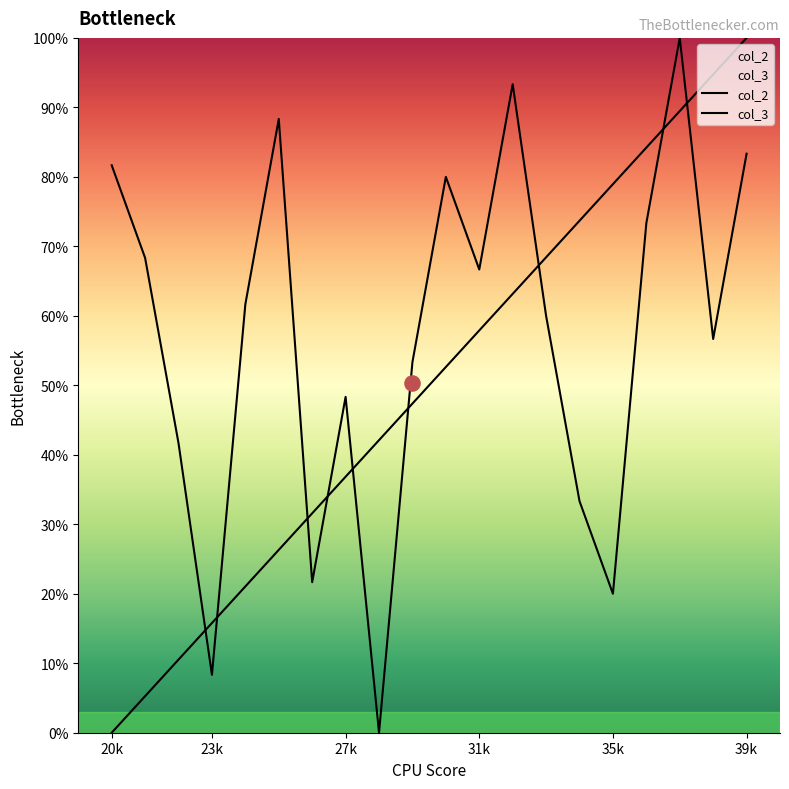

Which series contains the lowest Y value?

col_2